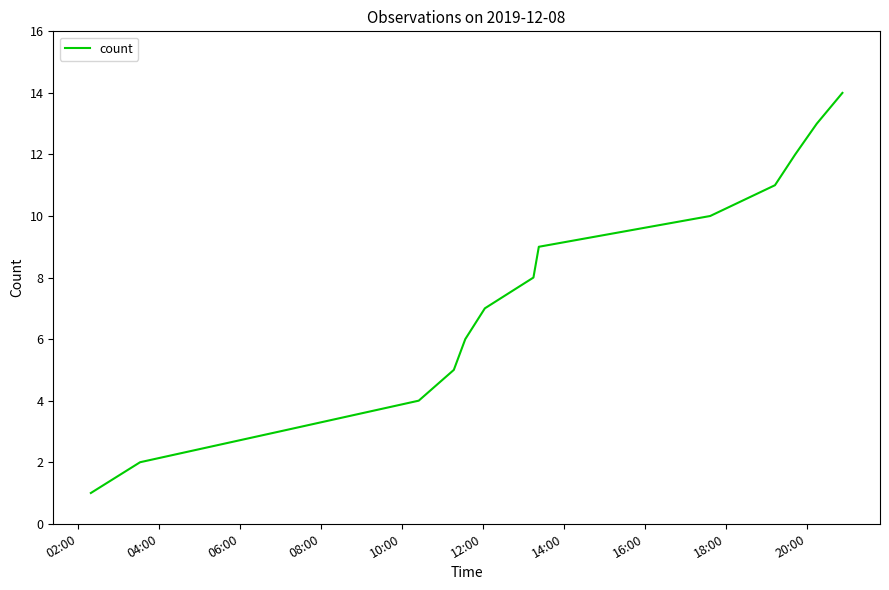

What is the greatest value displayed?

14